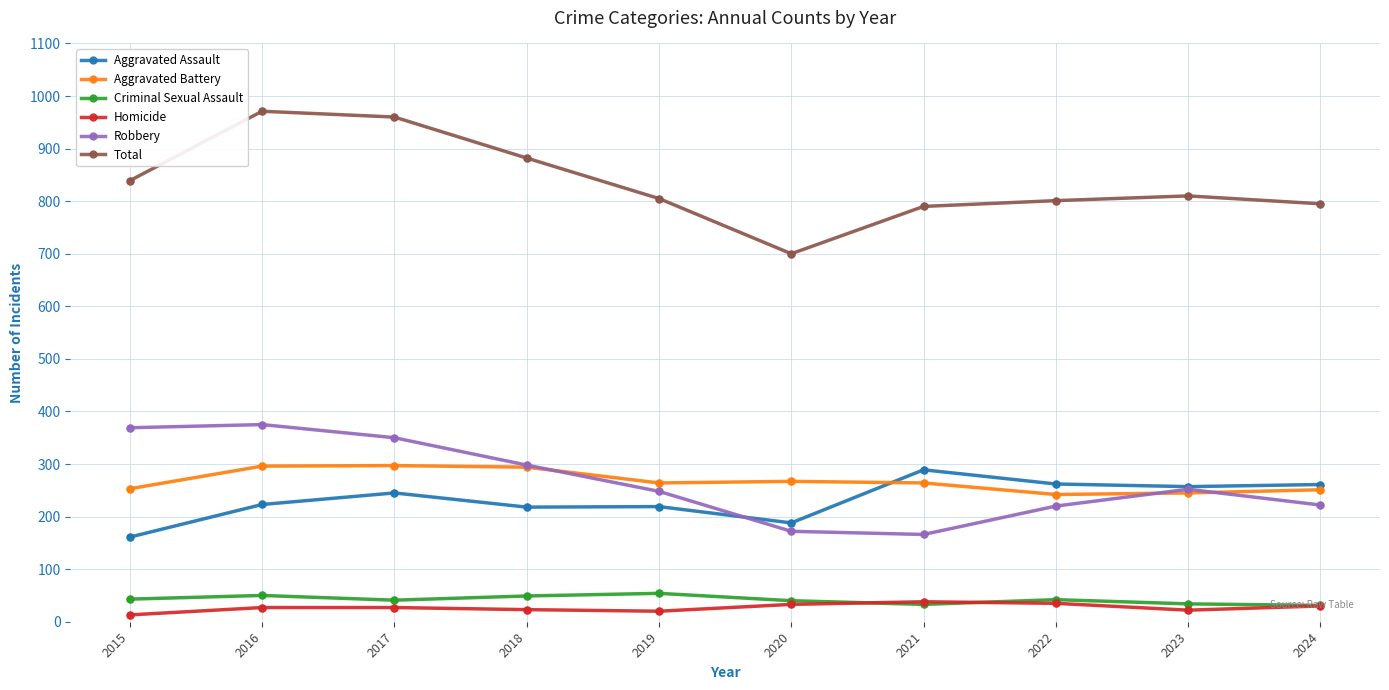

Which series has the widest spread of values?

Total